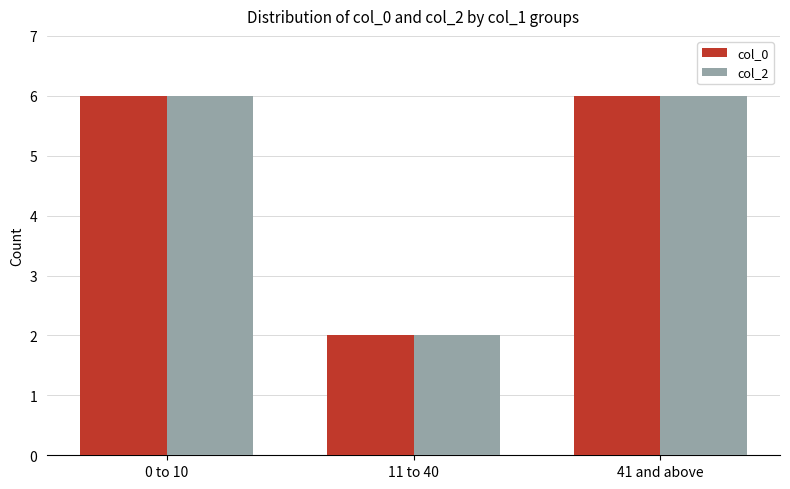

What is the difference between the second highest and minimum values in the col_0 series?

4